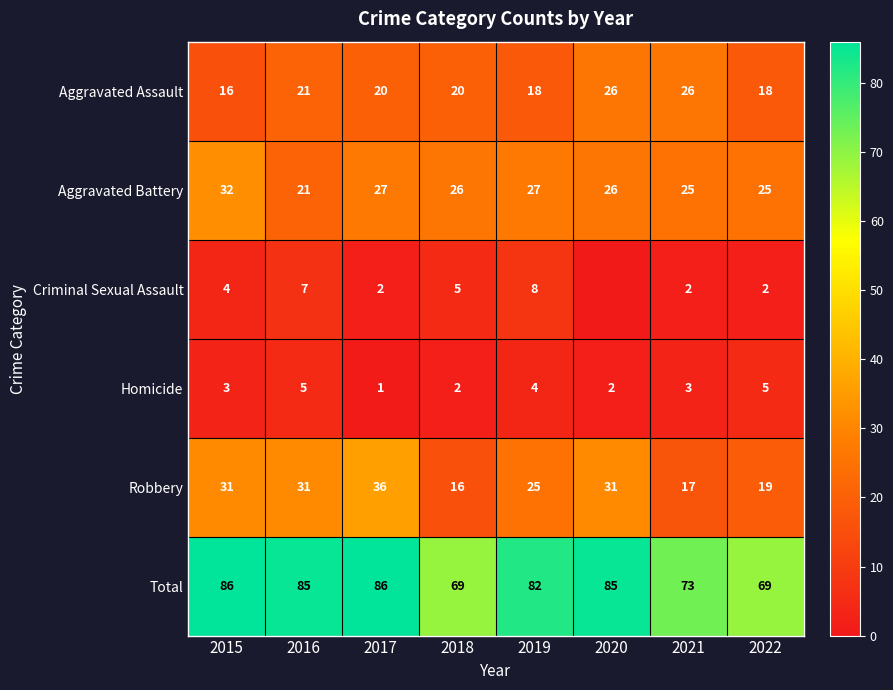

What is the difference between the highest and lowest values at 2019?

78